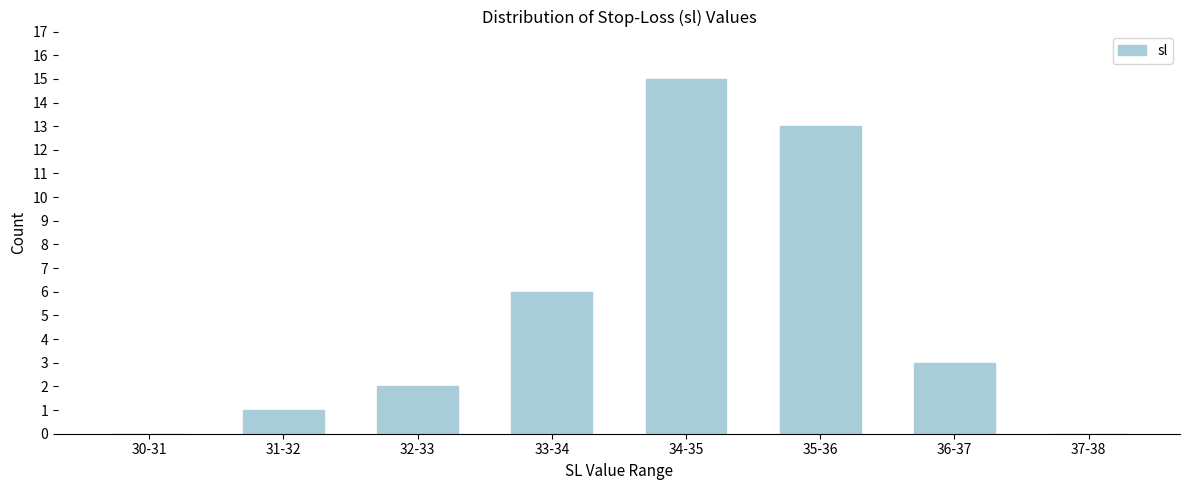

Reading right to left, list all the values displayed in this chart.

37-38=0	36-37=3	35-36=13	34-35=15	33-34=6	32-33=2	31-32=1	30-31=0